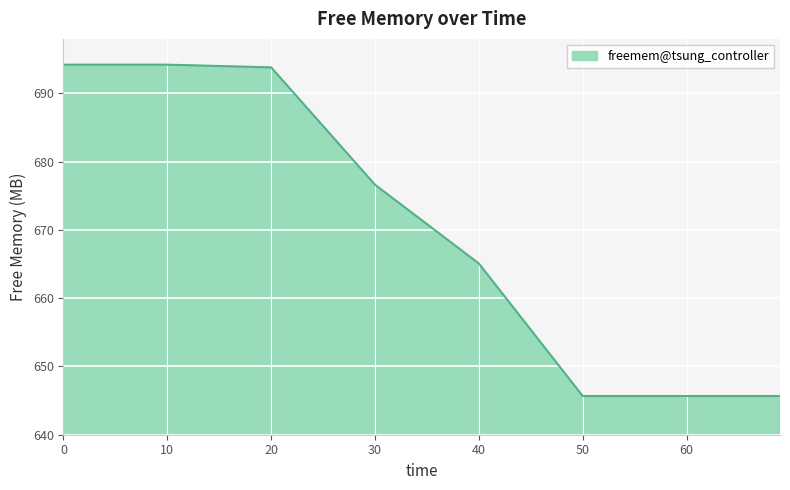

What is the difference between the maximum and minimum values?

48.6